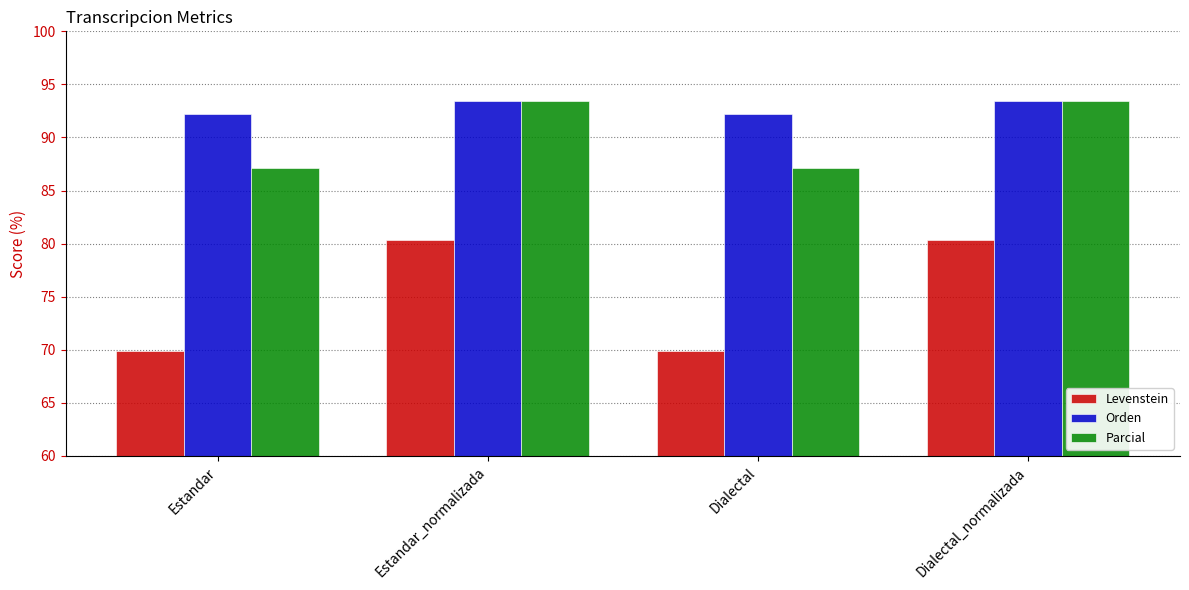

What is the label of the 2nd bar from the left?

Estandar_normalizada